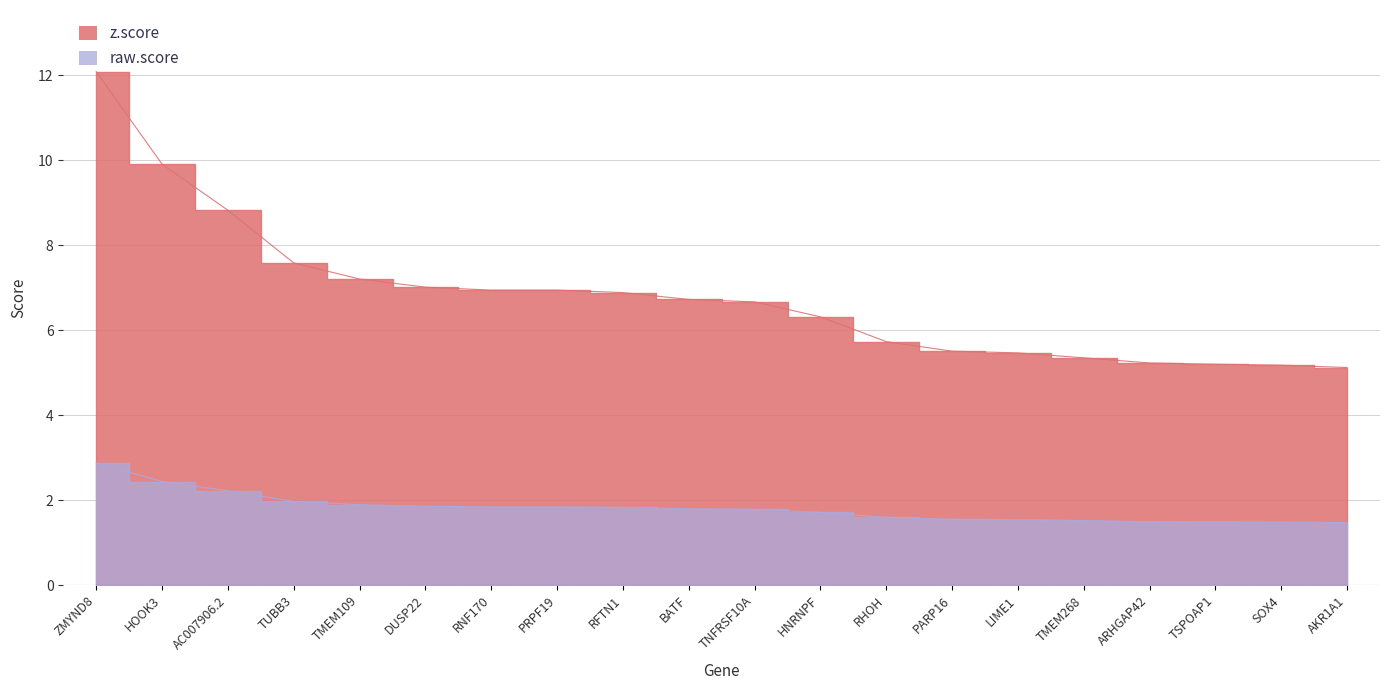

What is the sum of the z.score values at PRPF19 and TMEM268?

12.3